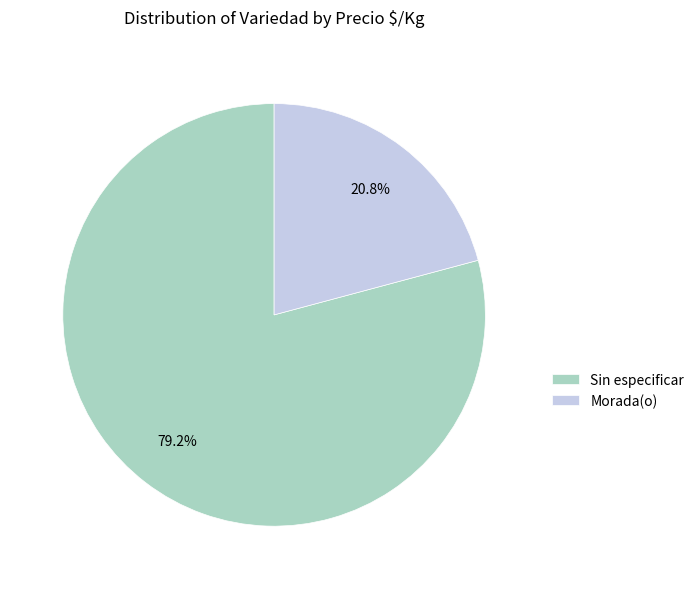

Which category has the smallest portion of the pie?

Morada(o)